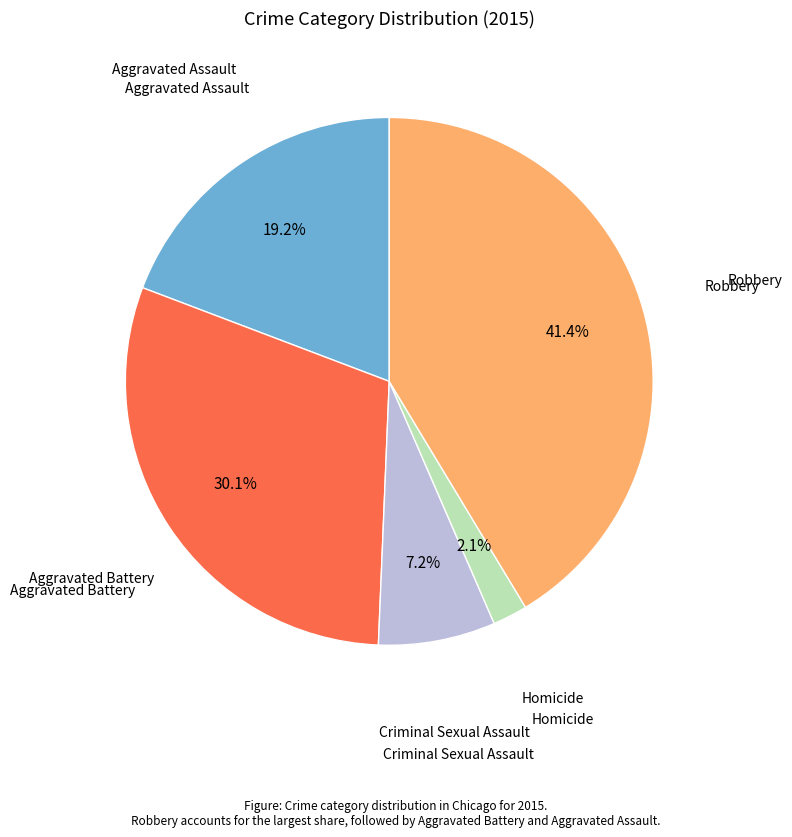

Does any single category account for the majority?

No